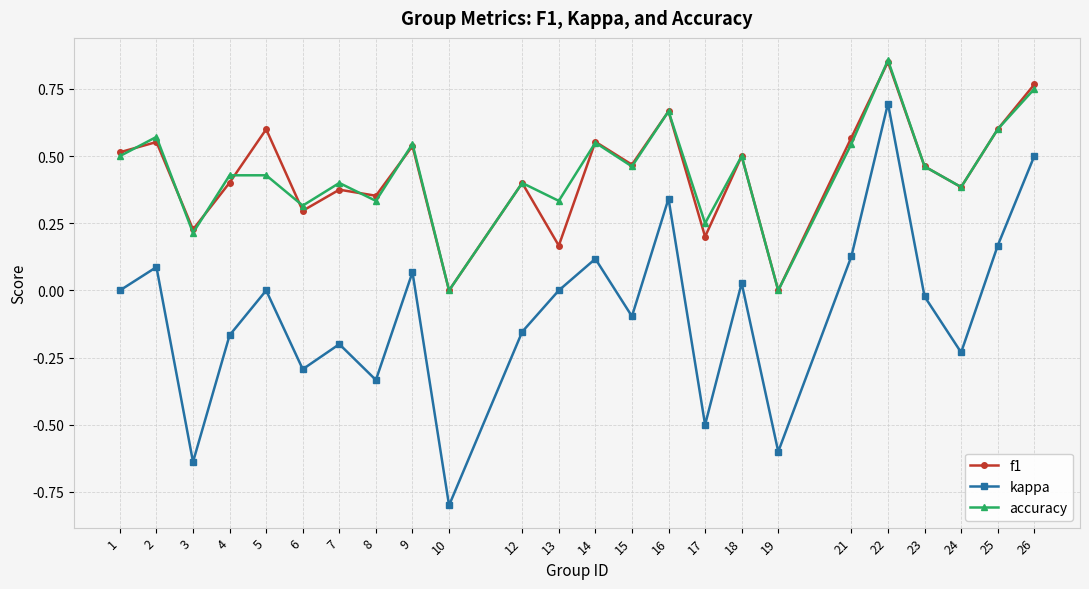

What are all the series names shown in the legend?

f1, kappa, accuracy